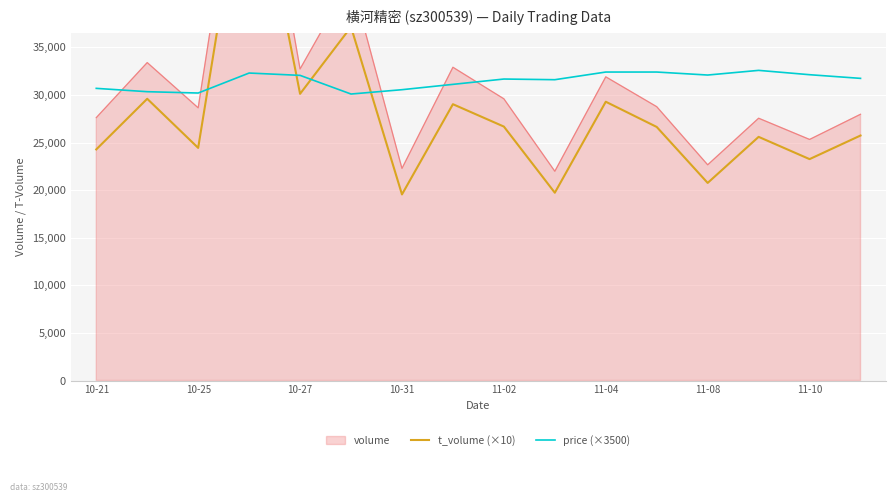

What is the highest value of the price (×3500) series?

32585.0